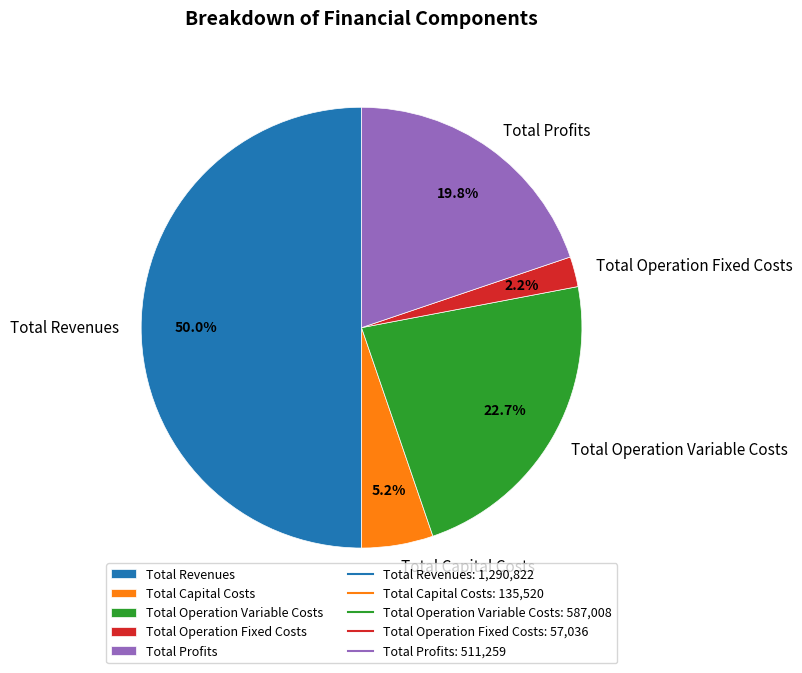

Is Total Operation Variable Costs the majority of the pie?

No